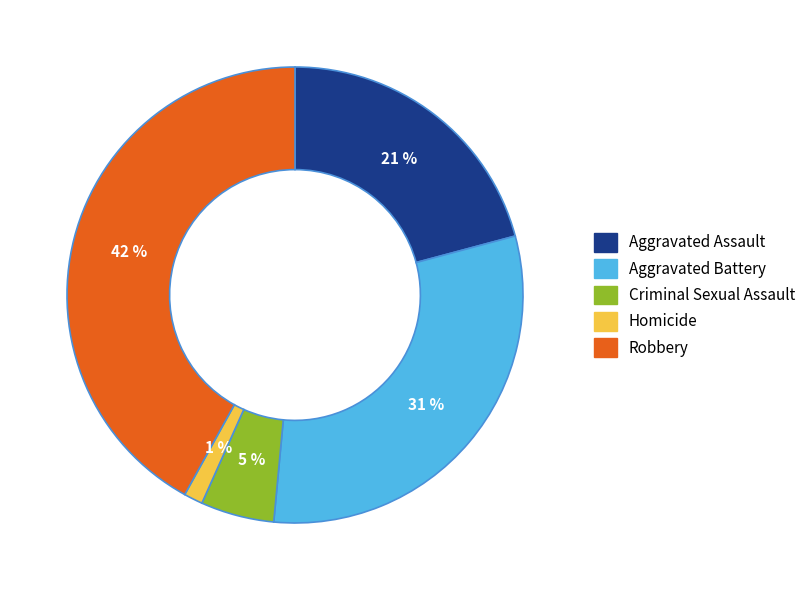

How many segments does this pie chart have?

5